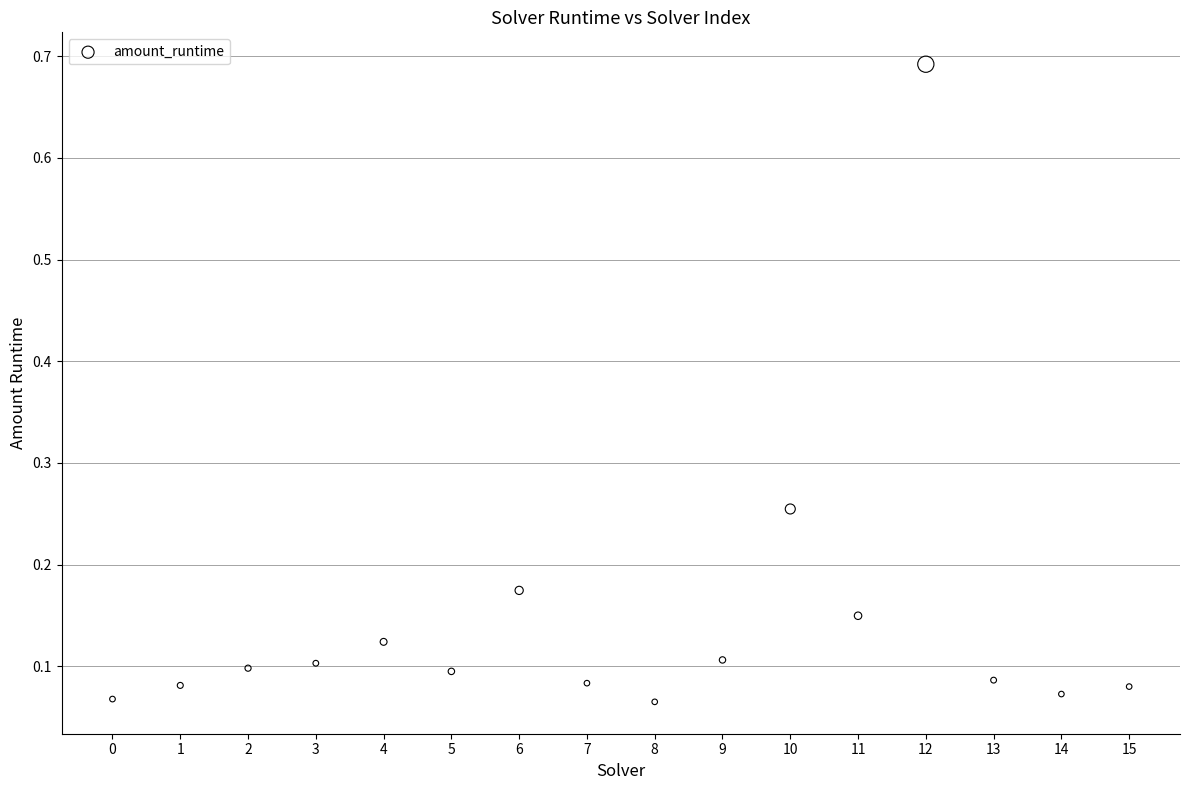

What is the range of Y values (max minus min)?

0.6